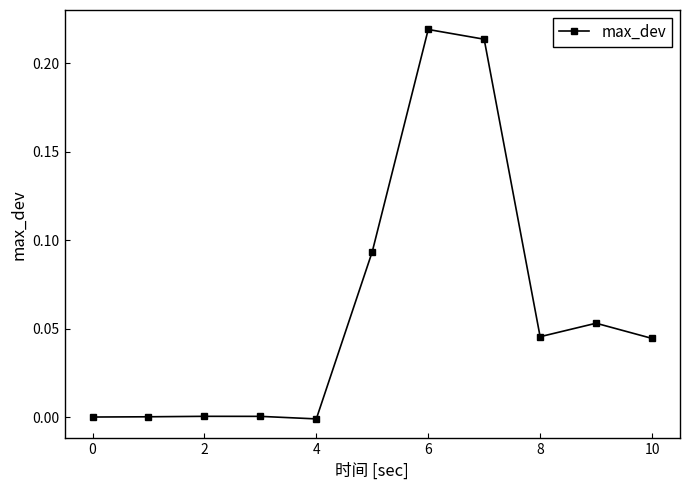

What is the sum of all values?

0.7